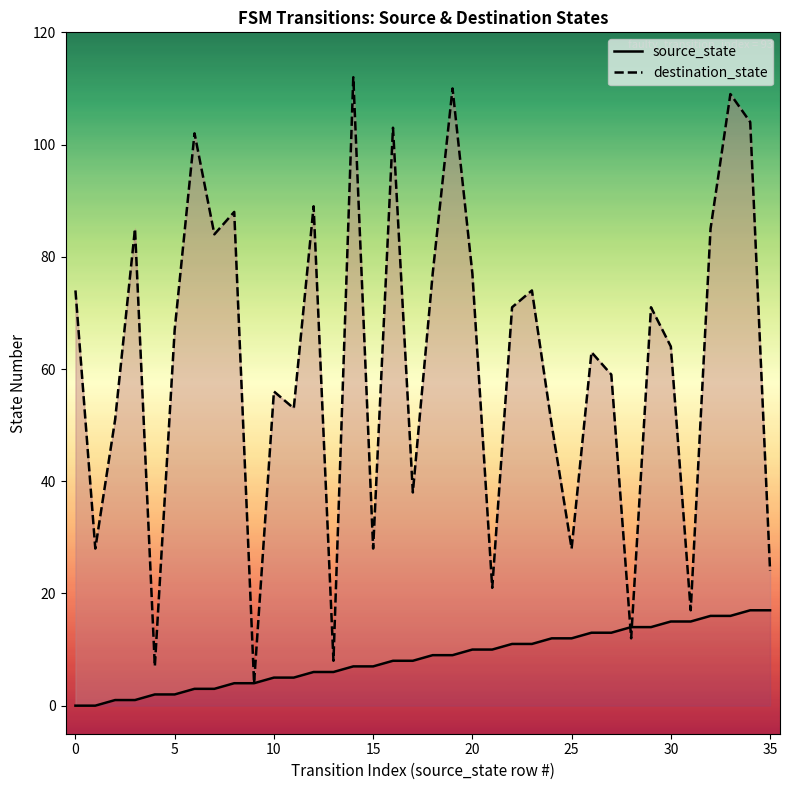

Which series reaches the maximum Y coordinate?

destination_state